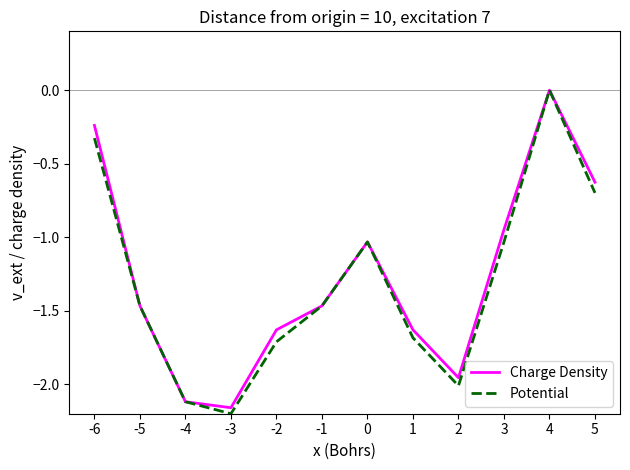

Is the value of Charge Density at -3 greater than the value of Potential at 2?

No